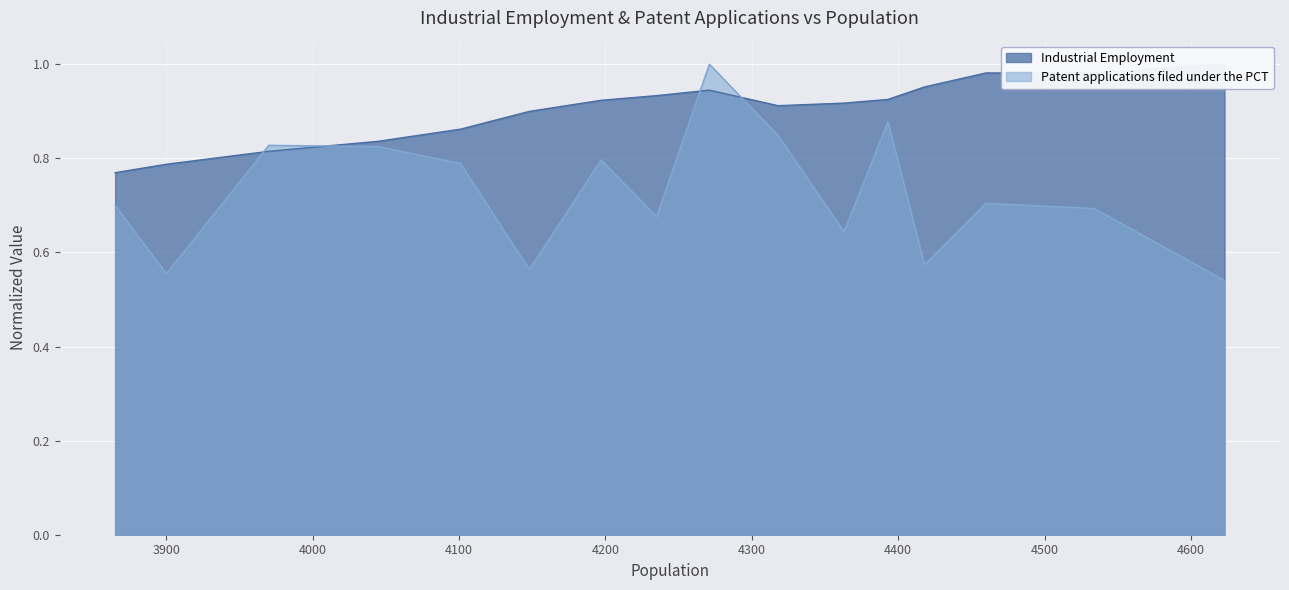

At 4045, list the series in order from smallest to largest.

Patent applications filed under the PCT, Industrial Employment